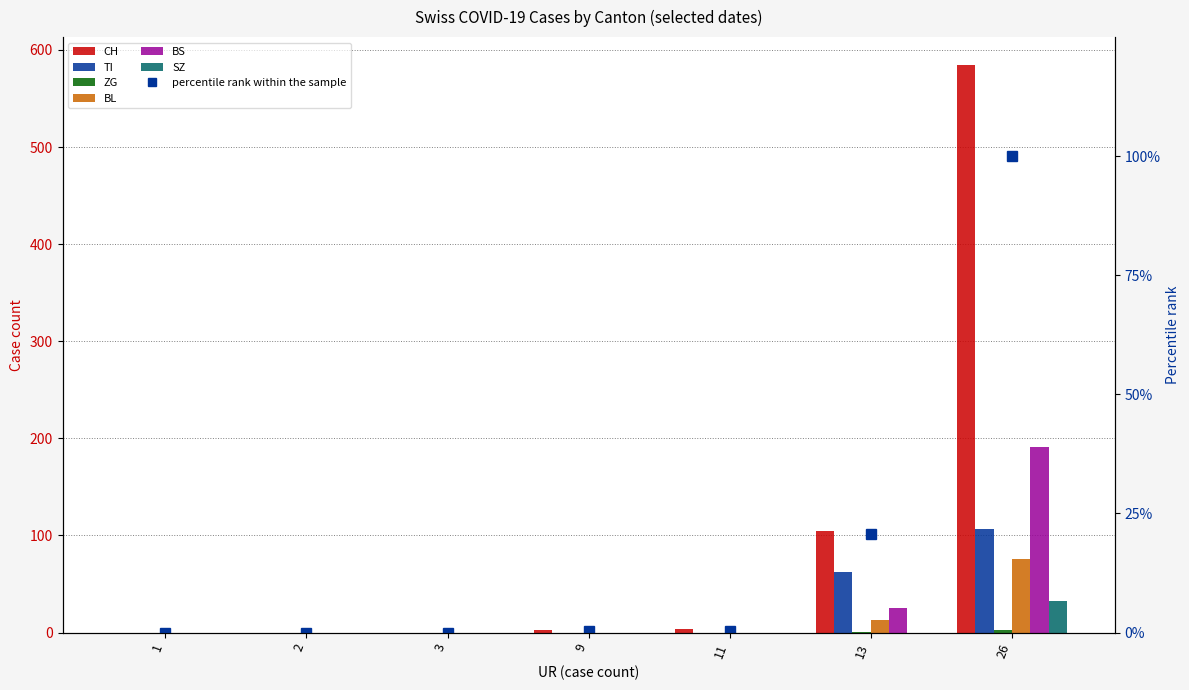

How many bars are there in total?

42